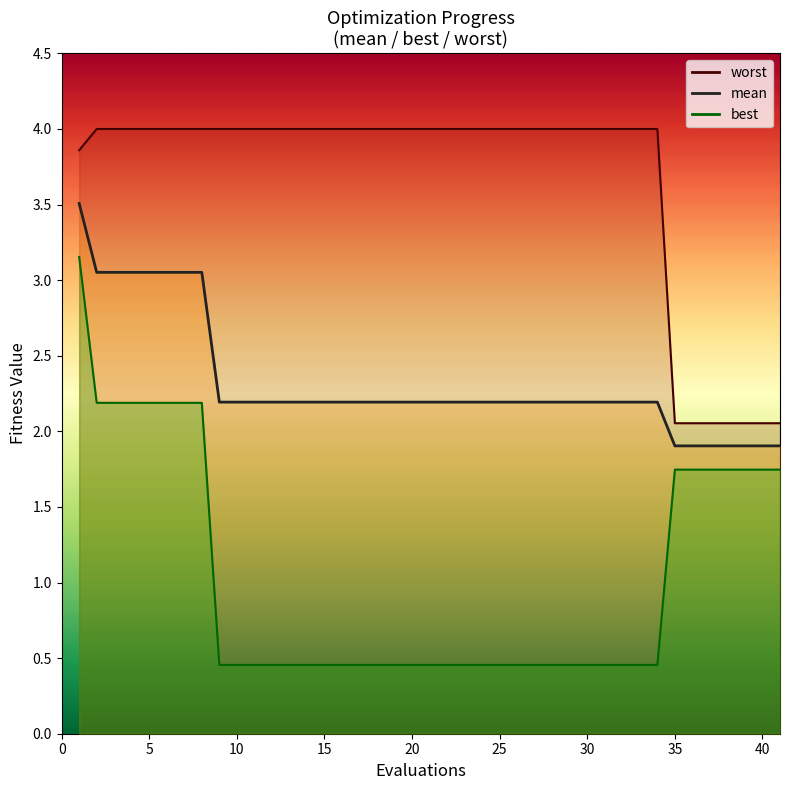

What is the difference between the mean values at 39 and 5?

1.1